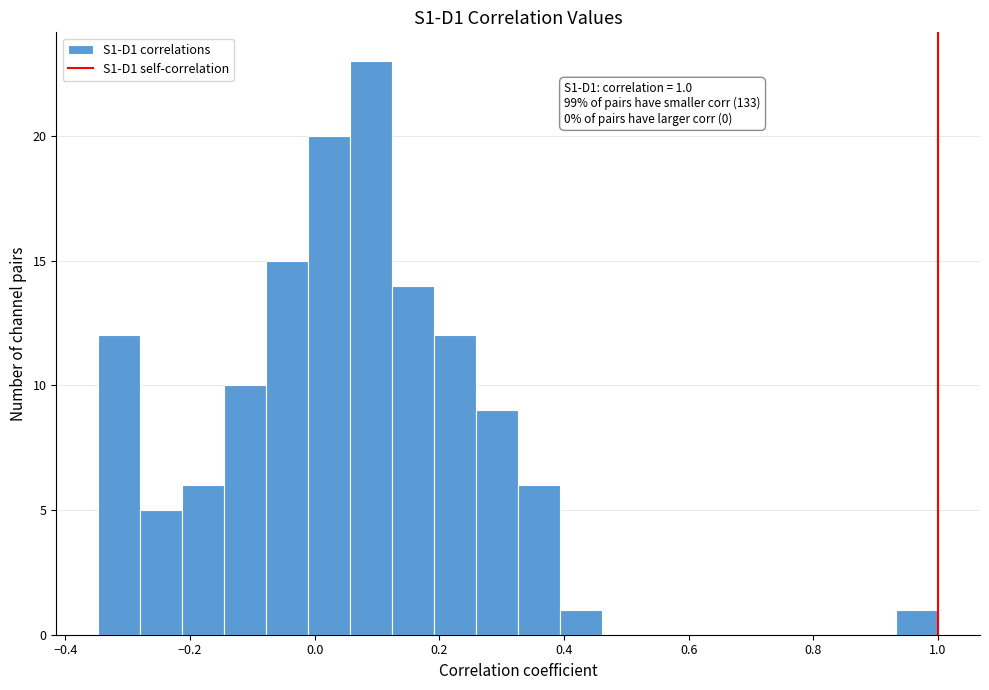

Around what value on the x-axis is the tallest bar? Give the approximate position of its centre, as read against the axis.

0.10